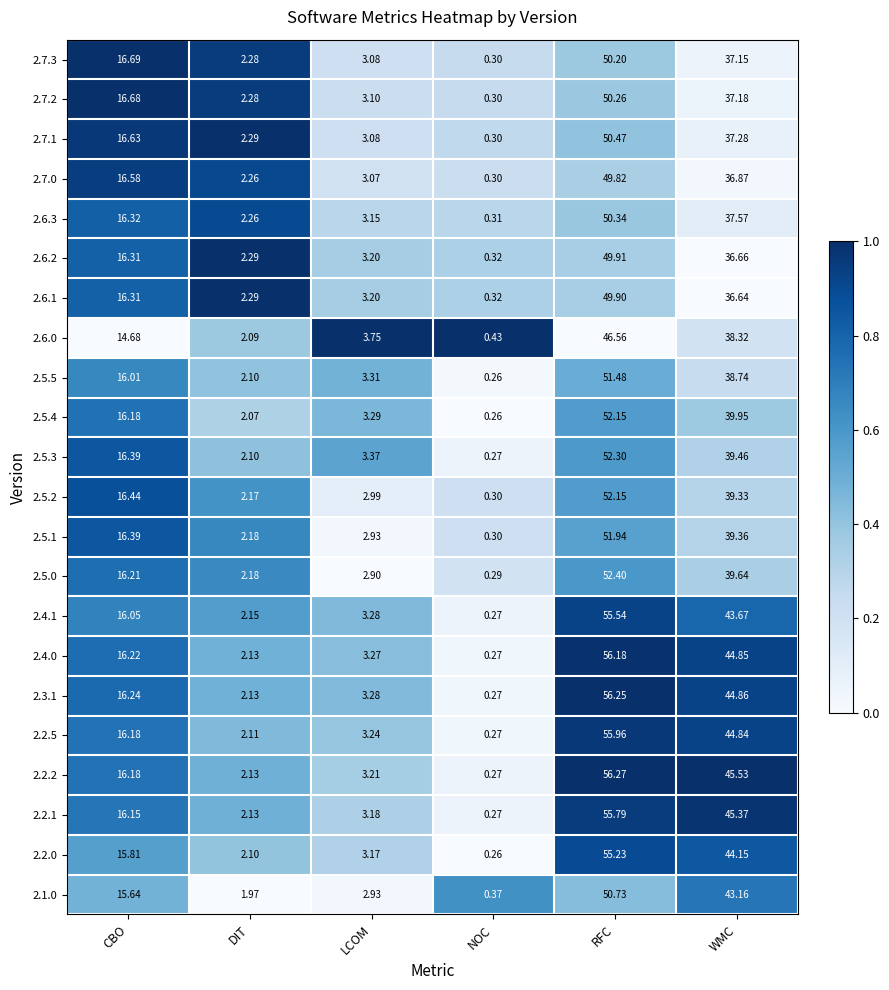

How many data points does each series have?

6